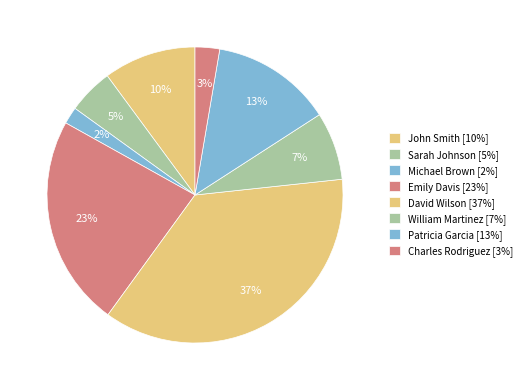

Between Charles Rodriguez and Patricia Garcia, which is larger?

Patricia Garcia